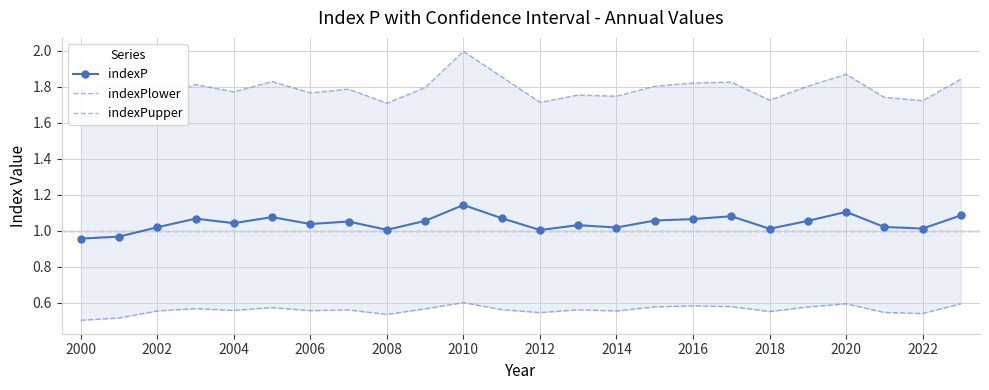

The indexP series shows 1.0 at 2012. True or false?

True